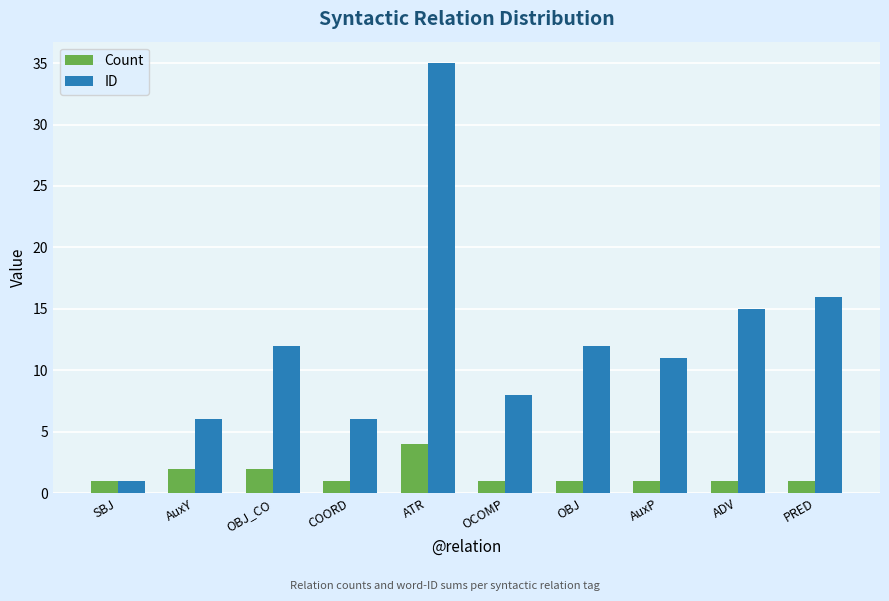

What is the average value of the Count series?

2